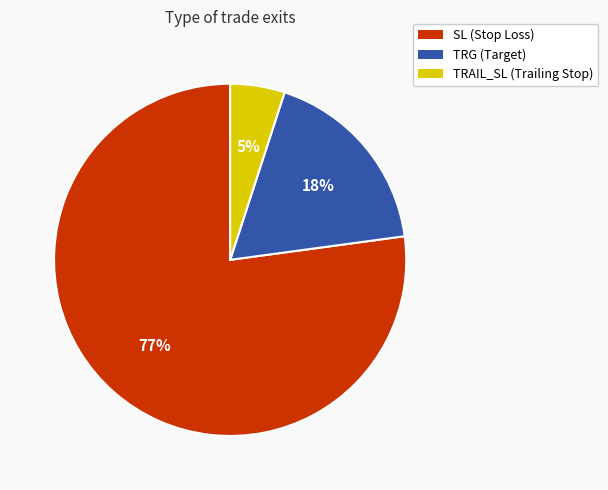

To the nearest percent, what is the difference between the largest and smallest slice percentages?

72%